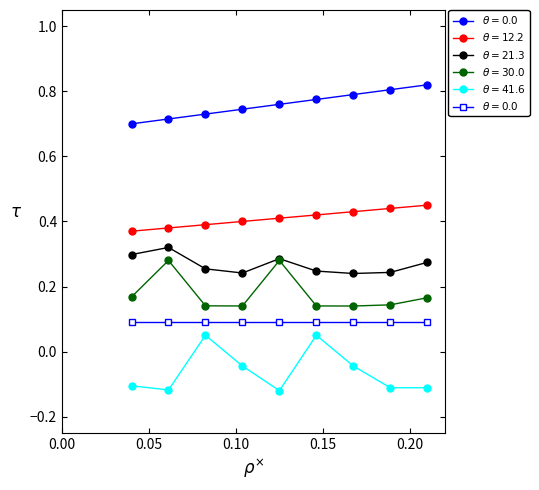

What is the average value of the total series?

0.3